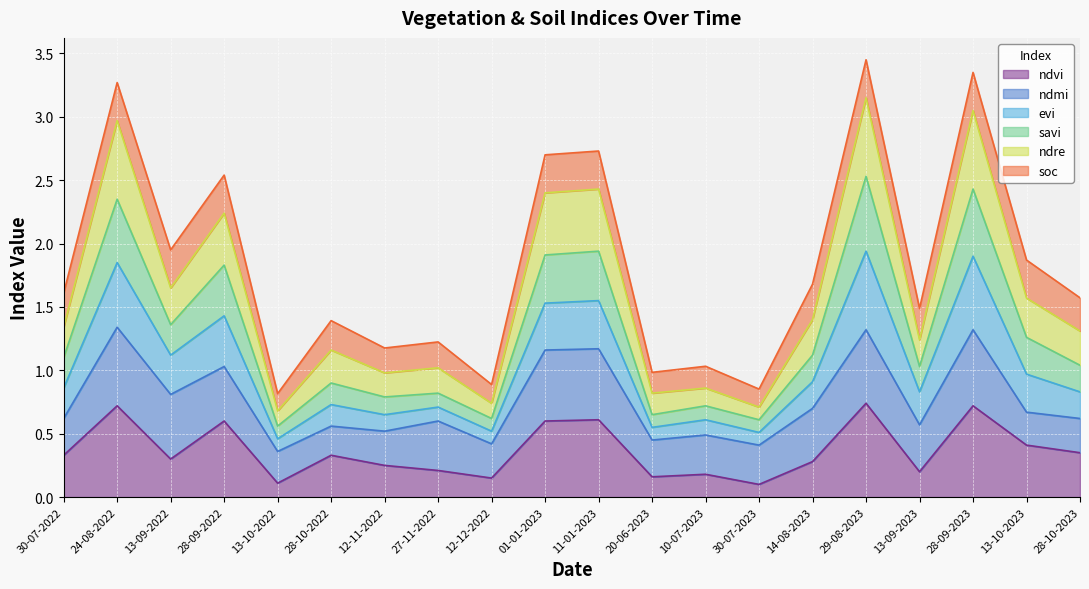

What is the total value across all series at 12-11-2022?

1.2